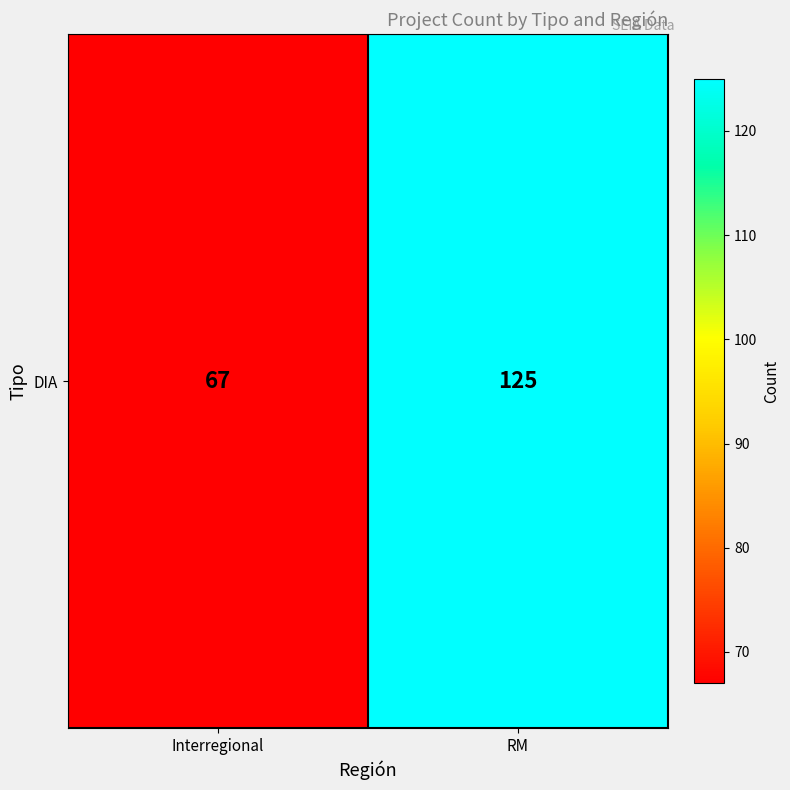

What is the ratio of the value at Interregional to the value at RM?

0.5